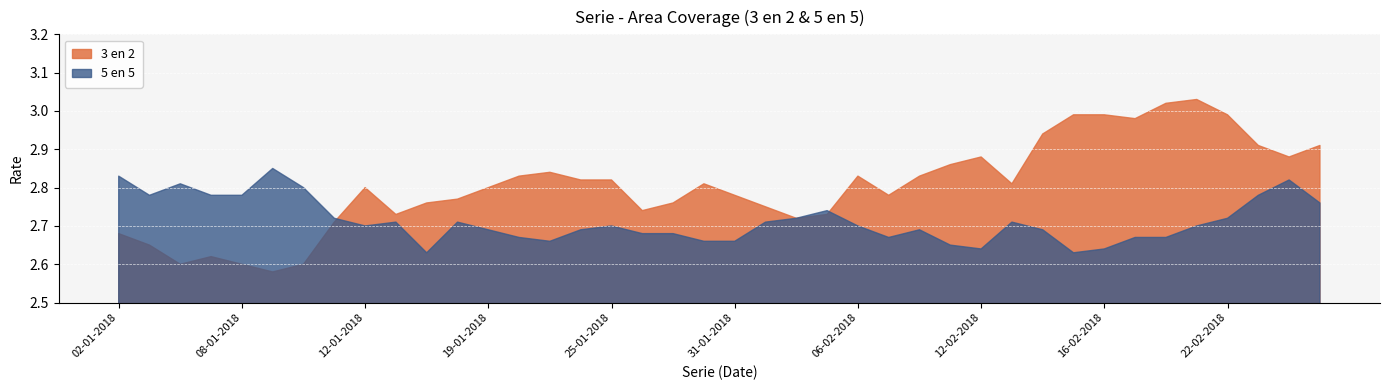

Is it true that 5 en 5 equals 2.6 at 15-02-2018?

True